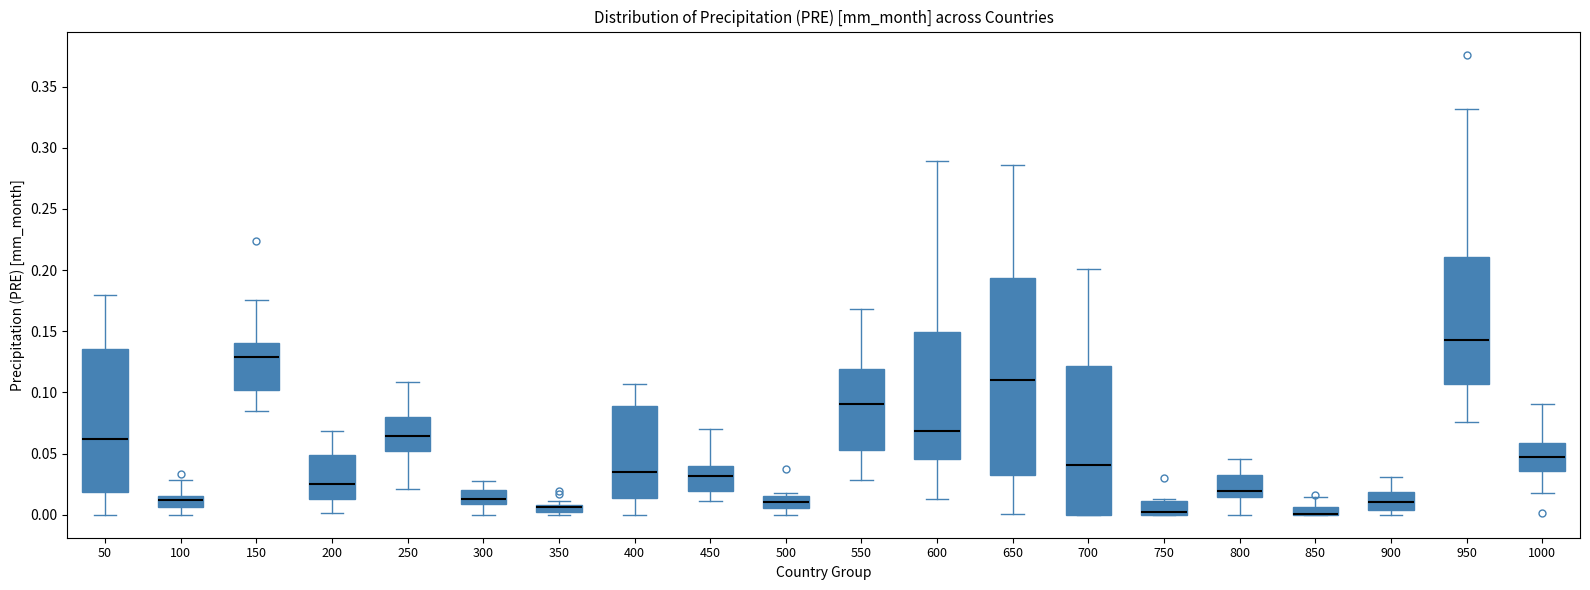

Where does the upper whisker of the box at x = 850 end on the y-axis? The values are not printed on the chart, so give them approximately, as read against the axis.

0.015